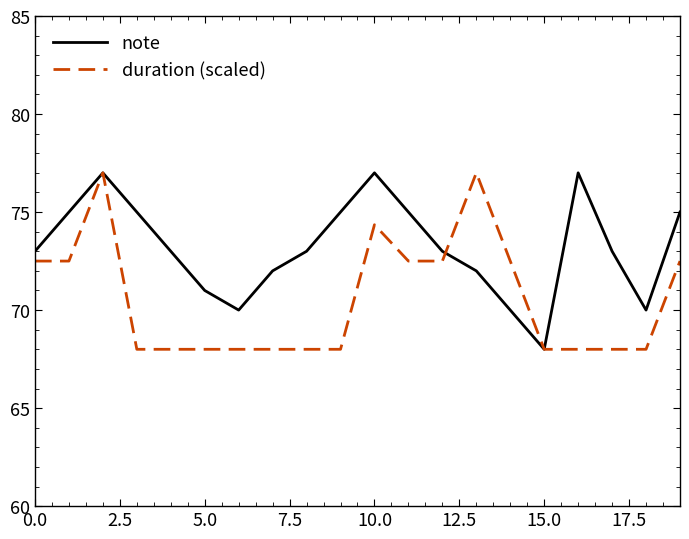

True or false: note and duration (scaled) intersect in this chart.

True